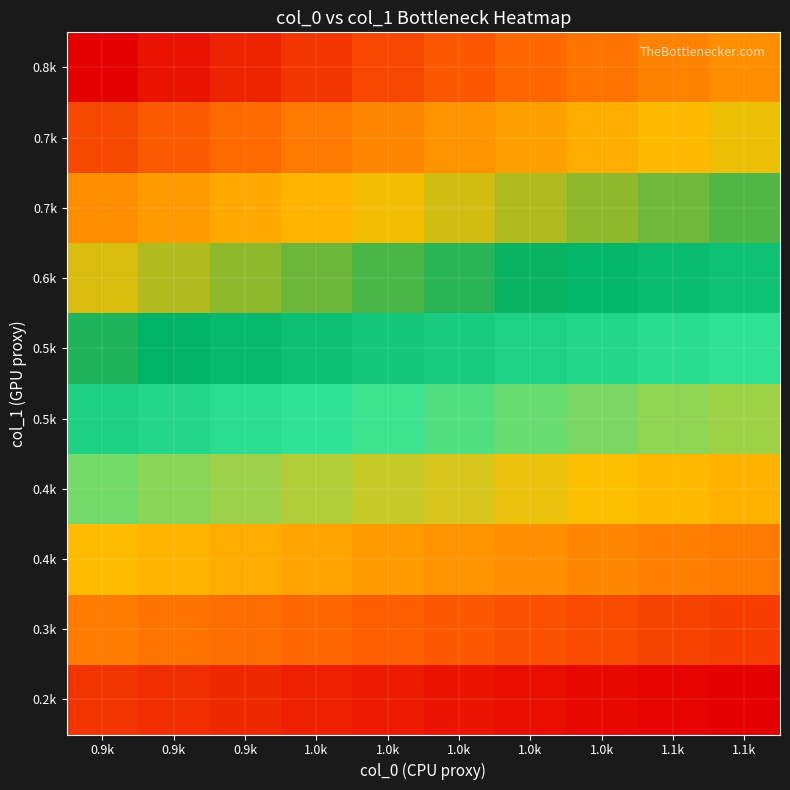

Which has a higher value, 1.1k or 0.9k?

0.9k